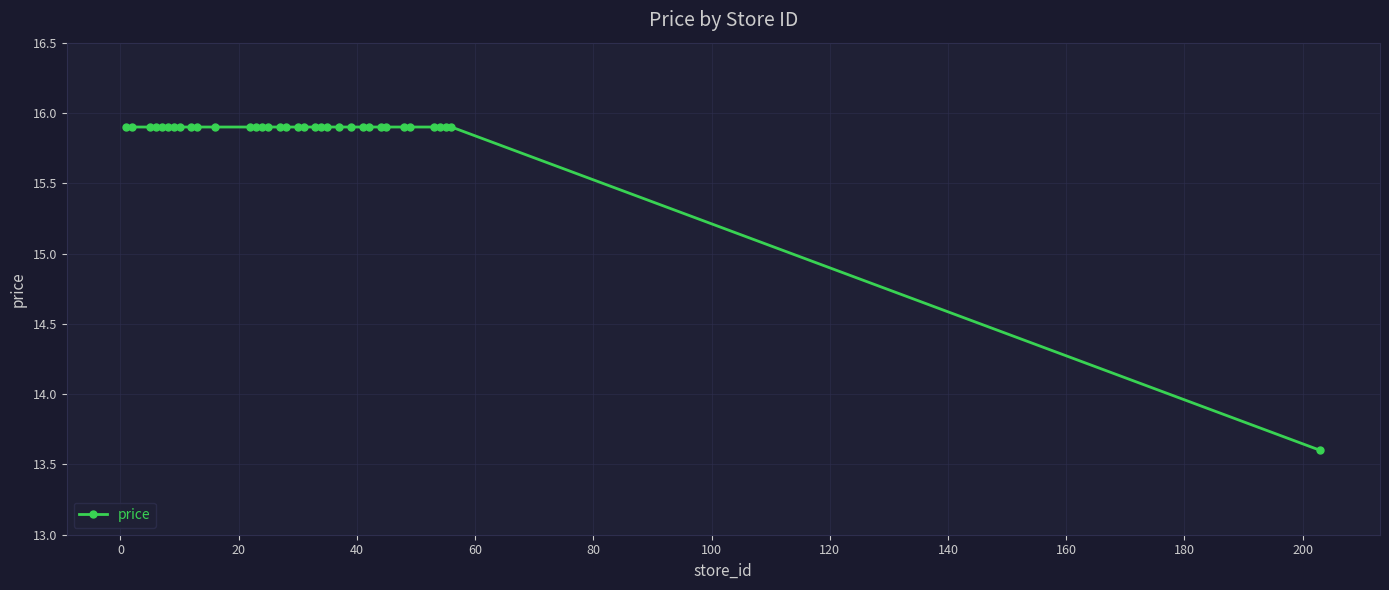

What is the sum of all values?

554.2